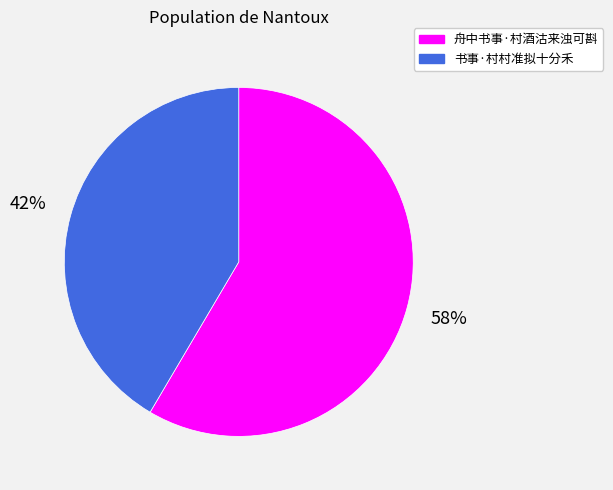

What is the smallest slice in the pie chart?

书事·村村准拟十分禾